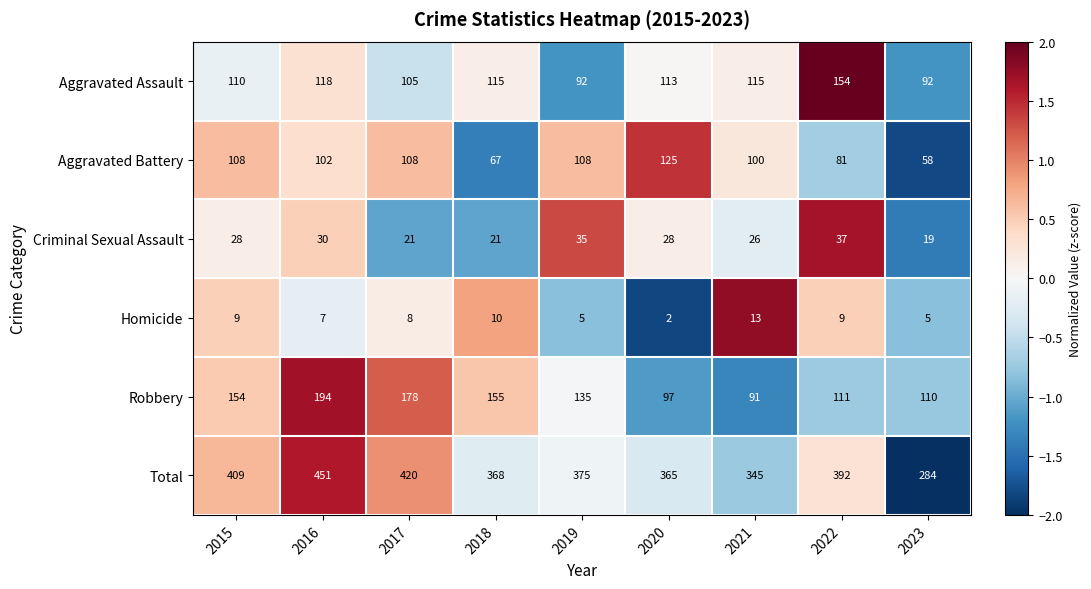

Which series has the largest total across all categories?

Total